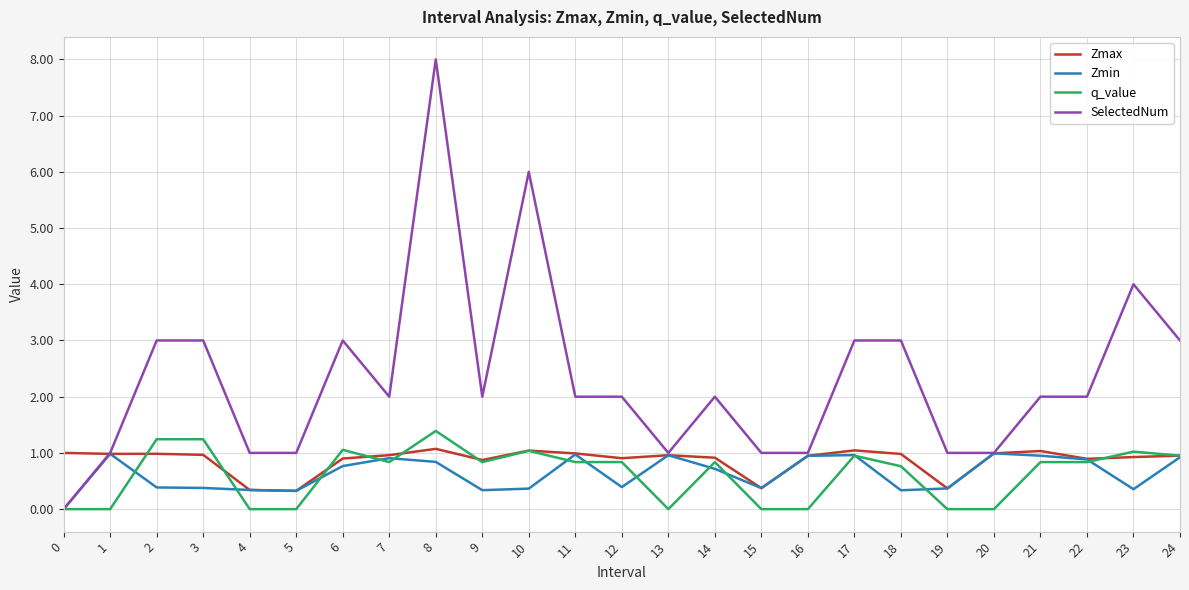

The value of Zmin at 11 is 1.0. True or false?

True